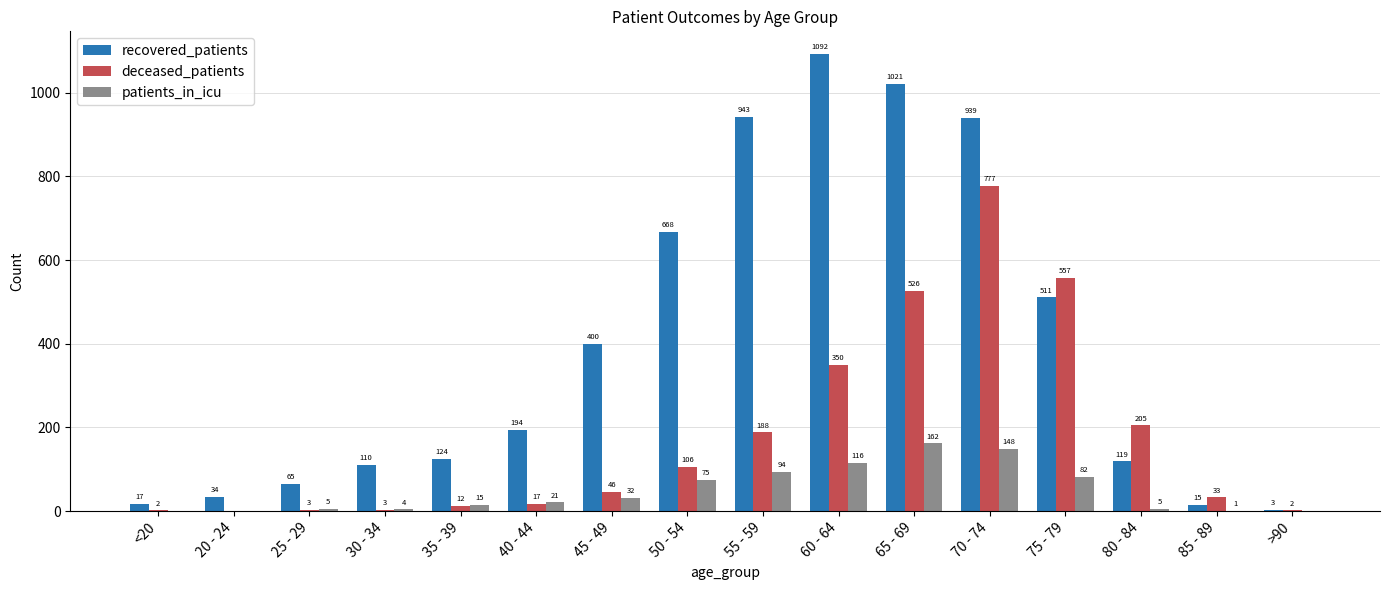

Which series changed the most between <20 and 55 - 59?

recovered_patients